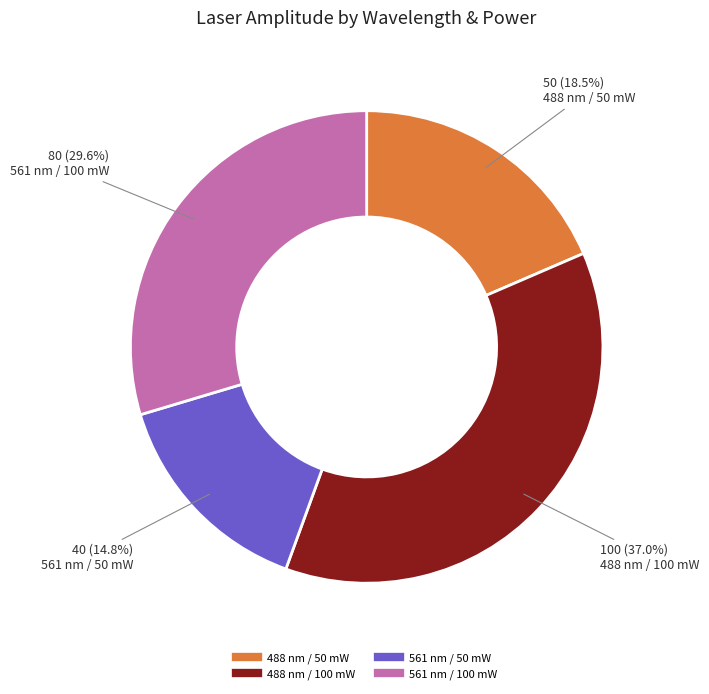

Does 488 nm / 50 mW represent more than half of the total?

No